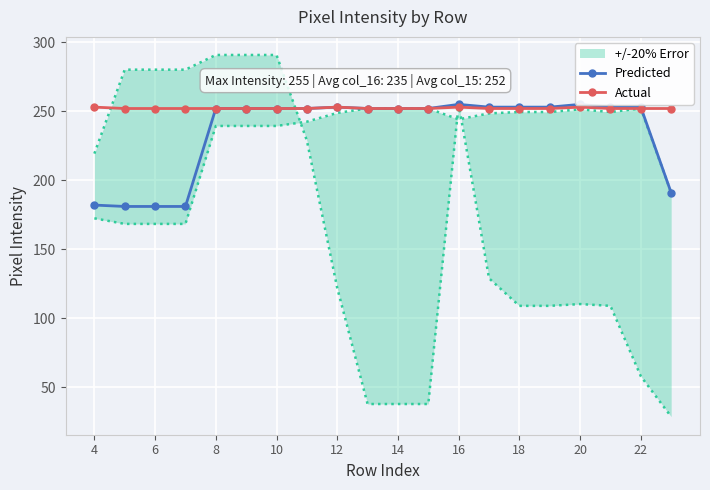

Count the number of categories in the chart.

20